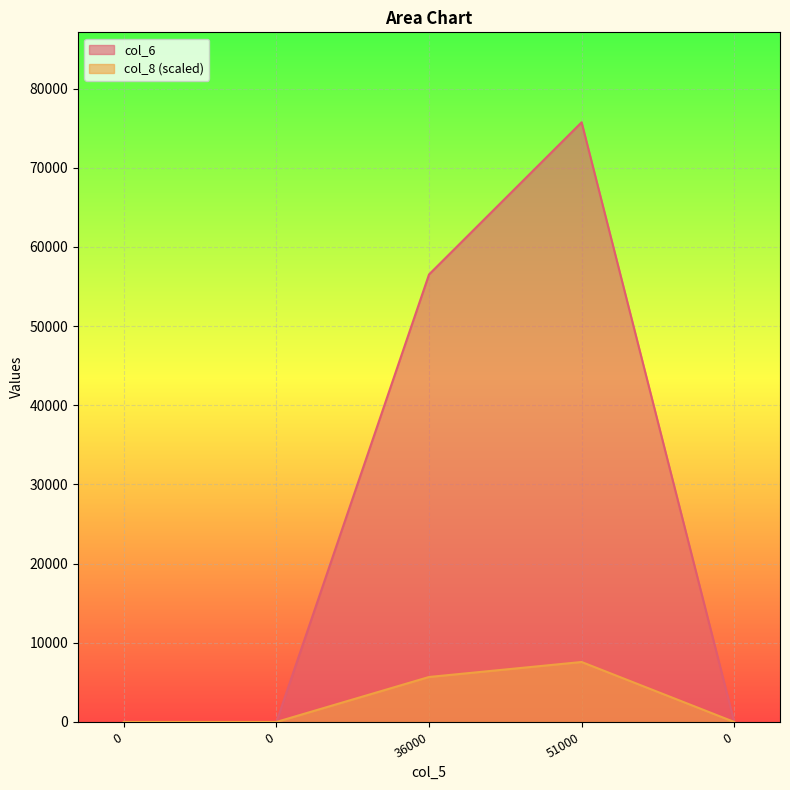

Rank the categories by col_8 value from lowest to highest.

0, 0, 0, 36000, 51000